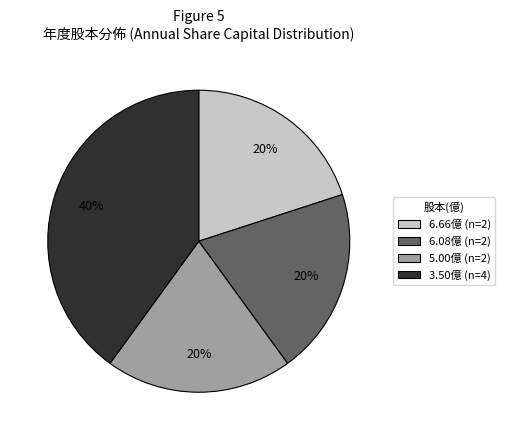

To the nearest percent, what is the average slice percentage?

25%